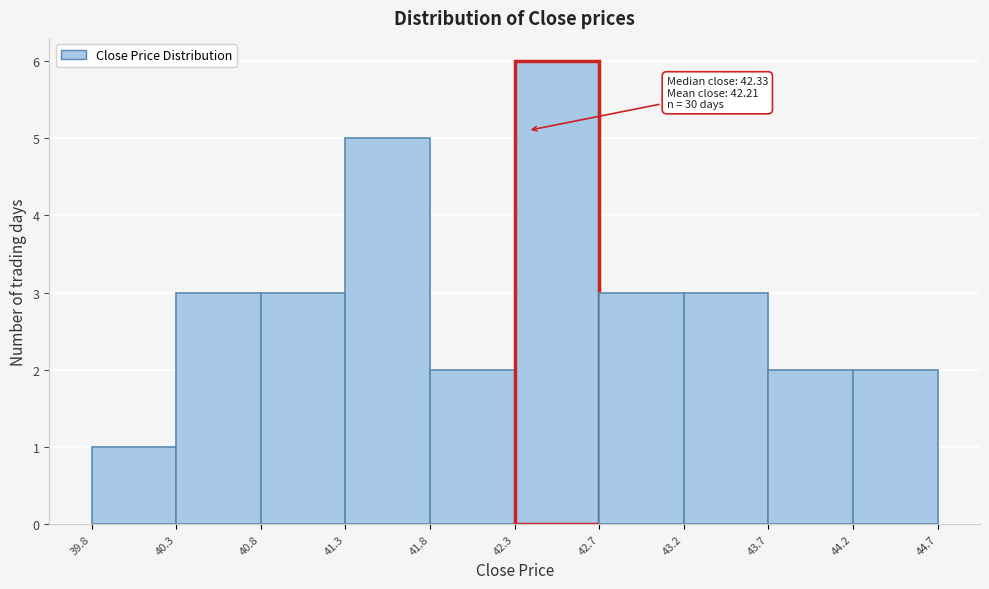

Which range on the x-axis has the tallest bar?

42.3 to 42.7